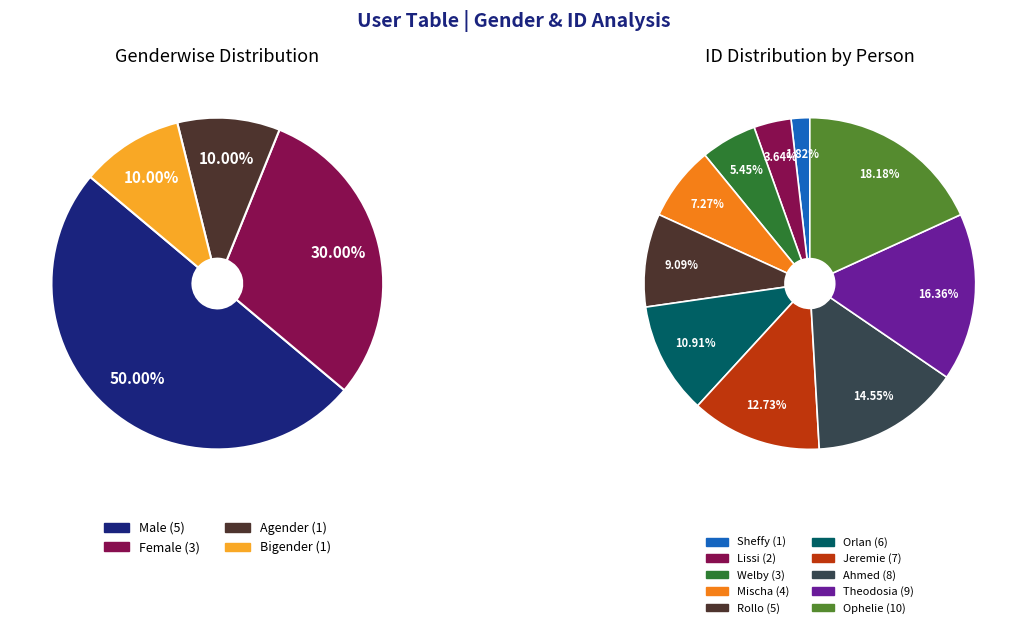

Does Other account for over 50% of the chart?

No